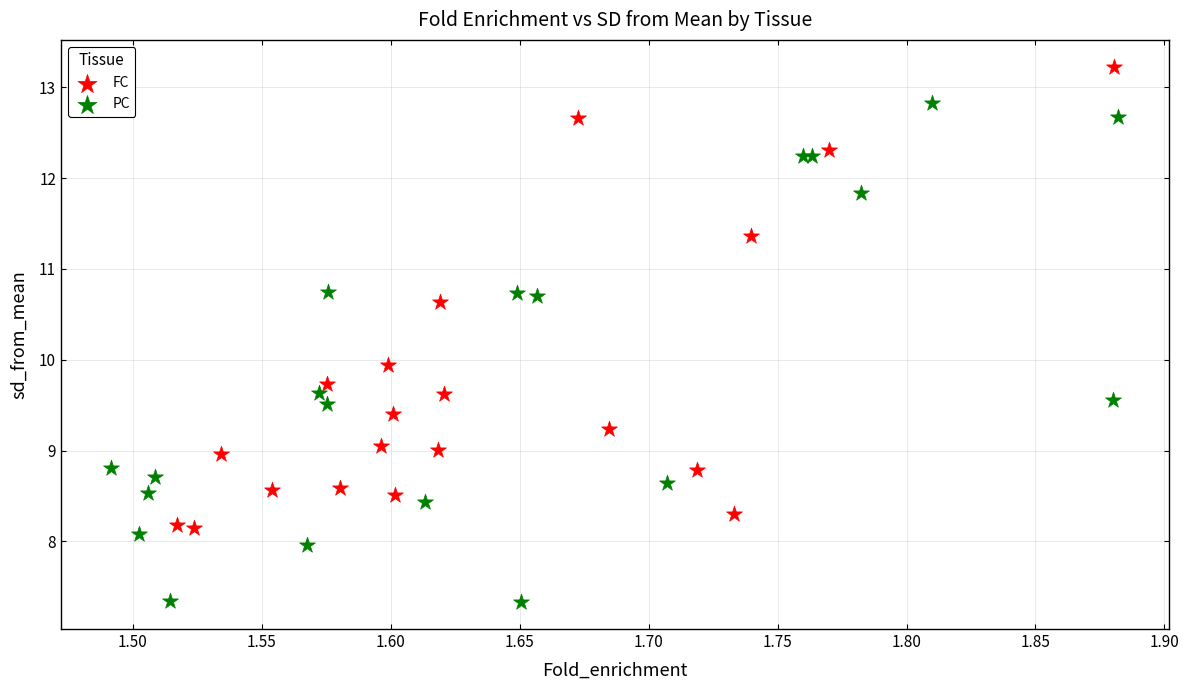

Which series contains the lowest Y value?

PC